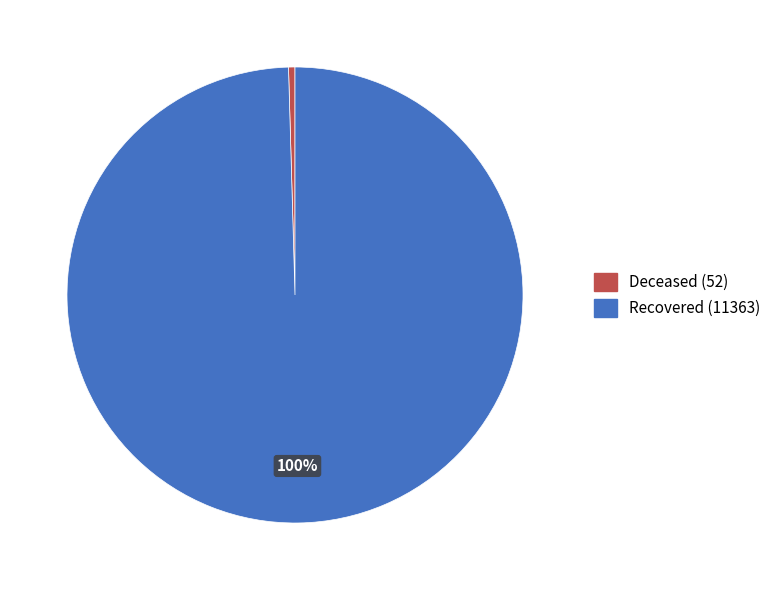

Does Deceased (52) represent more than half of the total?

No